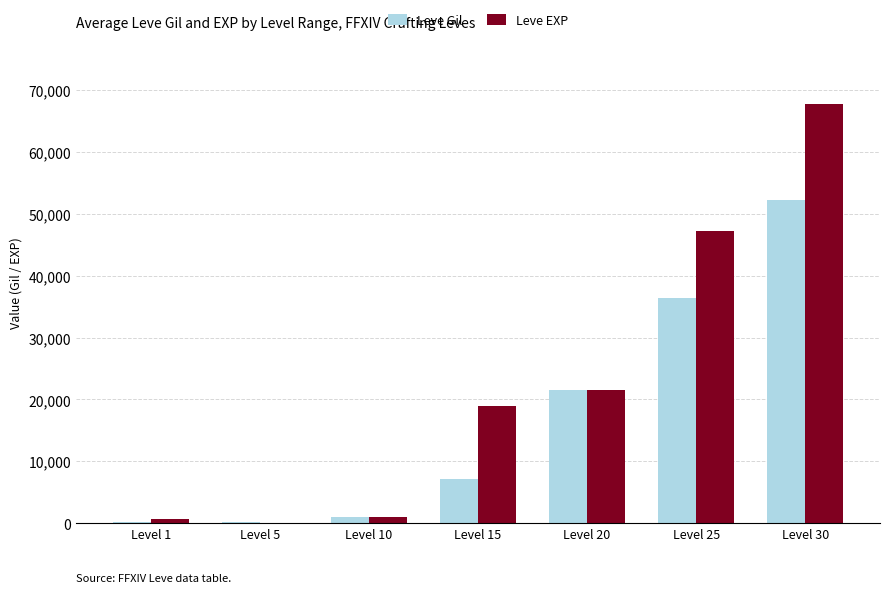

What is the total value across all series at Level 1?

790